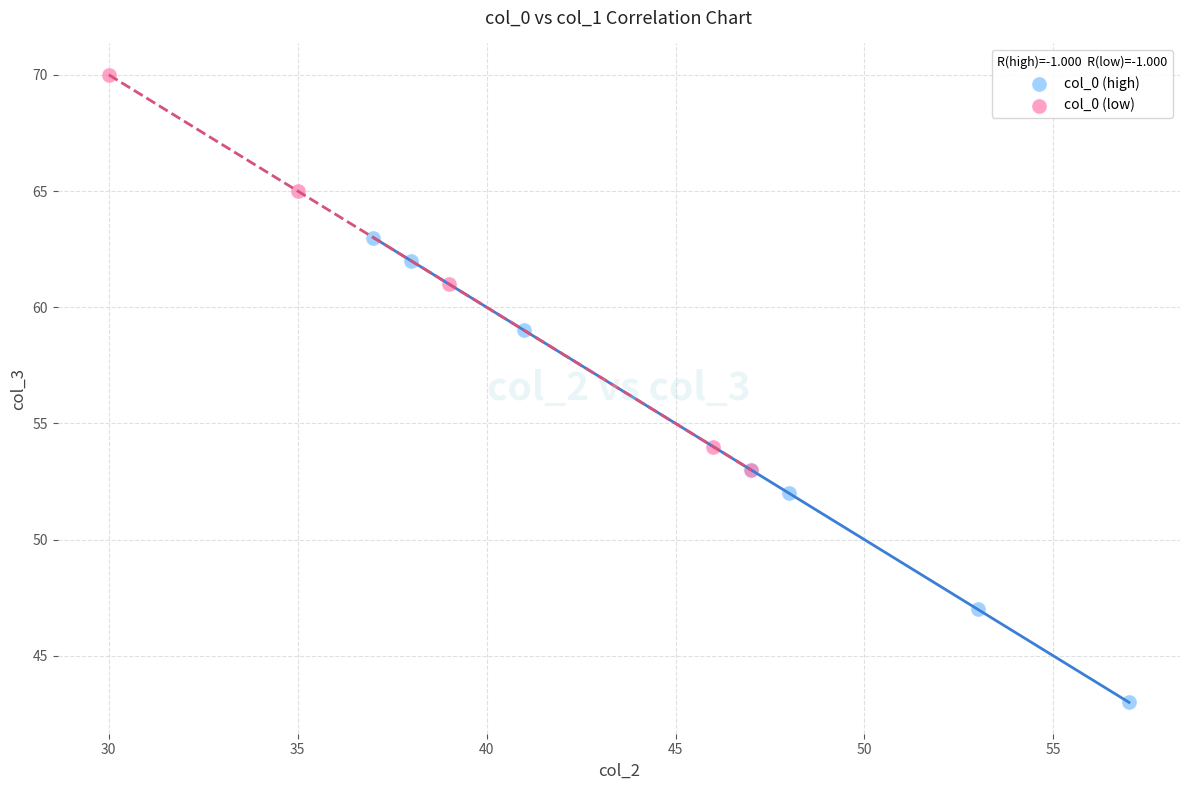

Which series contains the highest Y value?

col_0 (low)